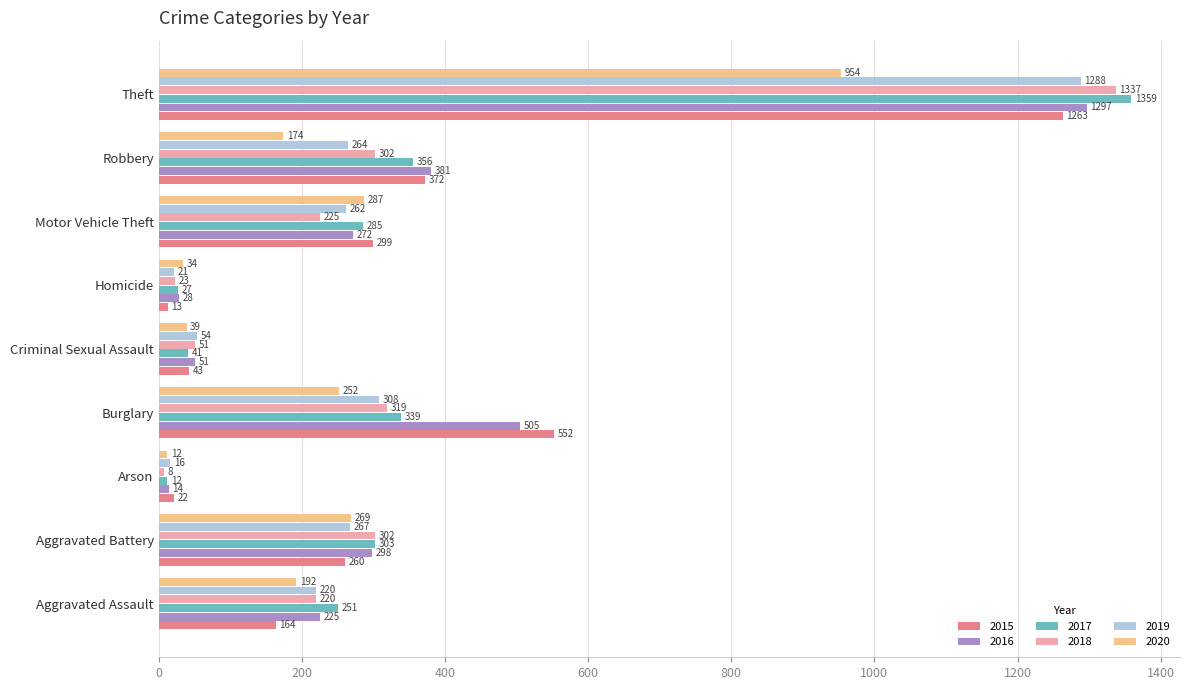

Rank the series by their maximum value, from lowest to highest.

2020, 2015, 2019, 2016, 2018, 2017